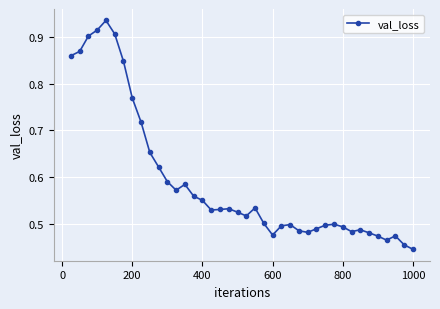

True or false: the data has more than 0 interior local peaks.

True